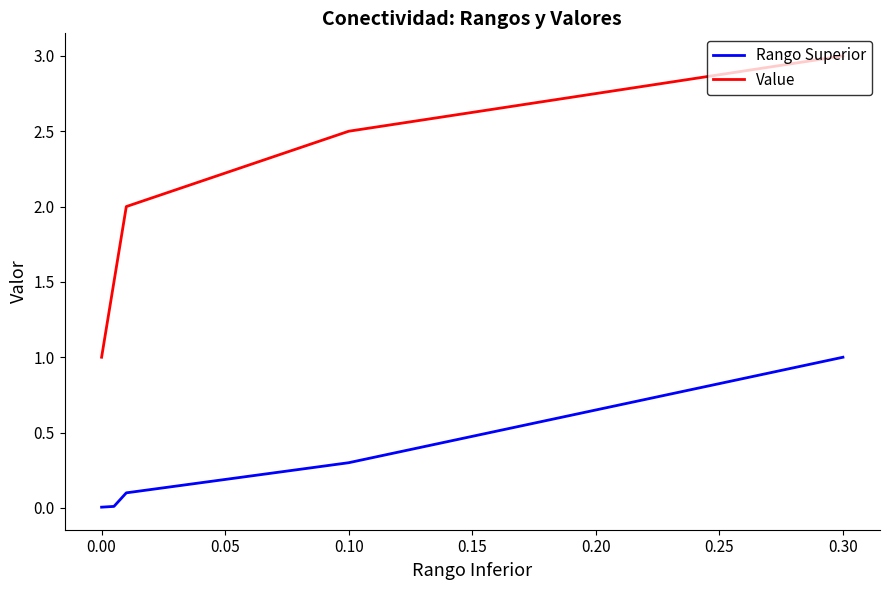

The Value series shows 0.3 at 0.10. True or false?

False